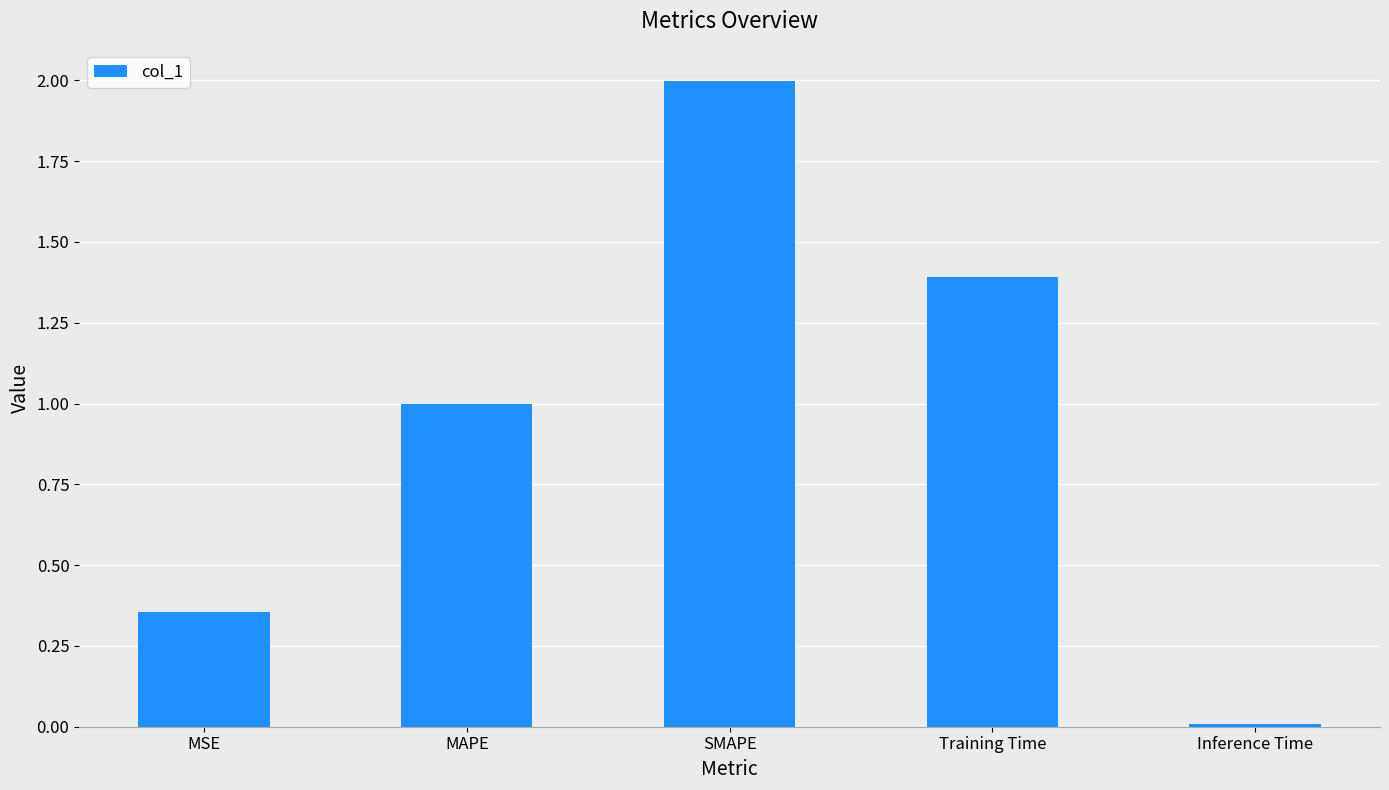

What is the average value?

1.0